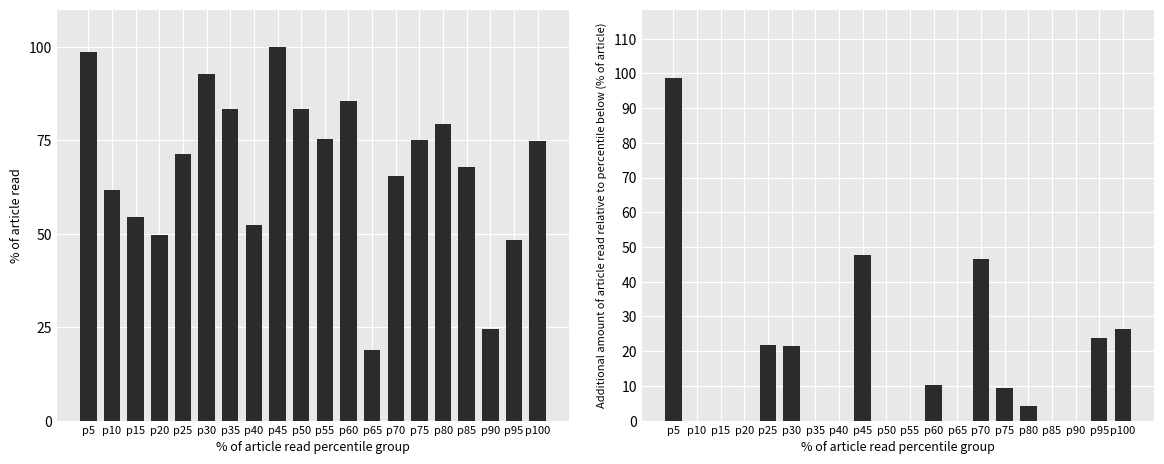

What is the value of the score (normalized) bar at the 18th from the left?

24.5